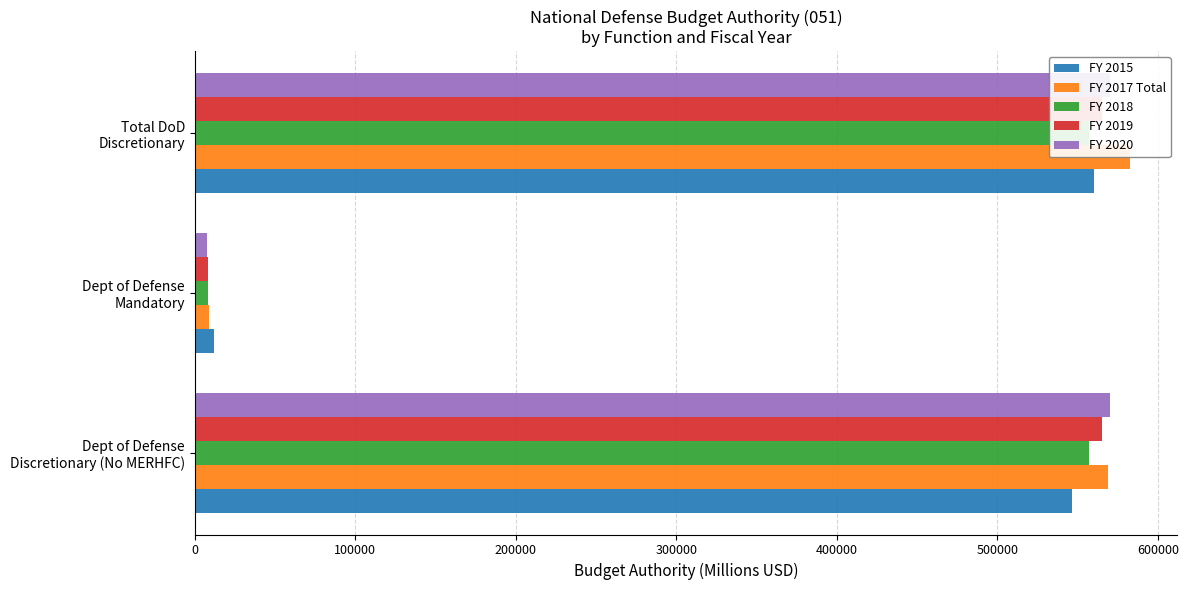

What is the average value of the FY 2018 series?

373801